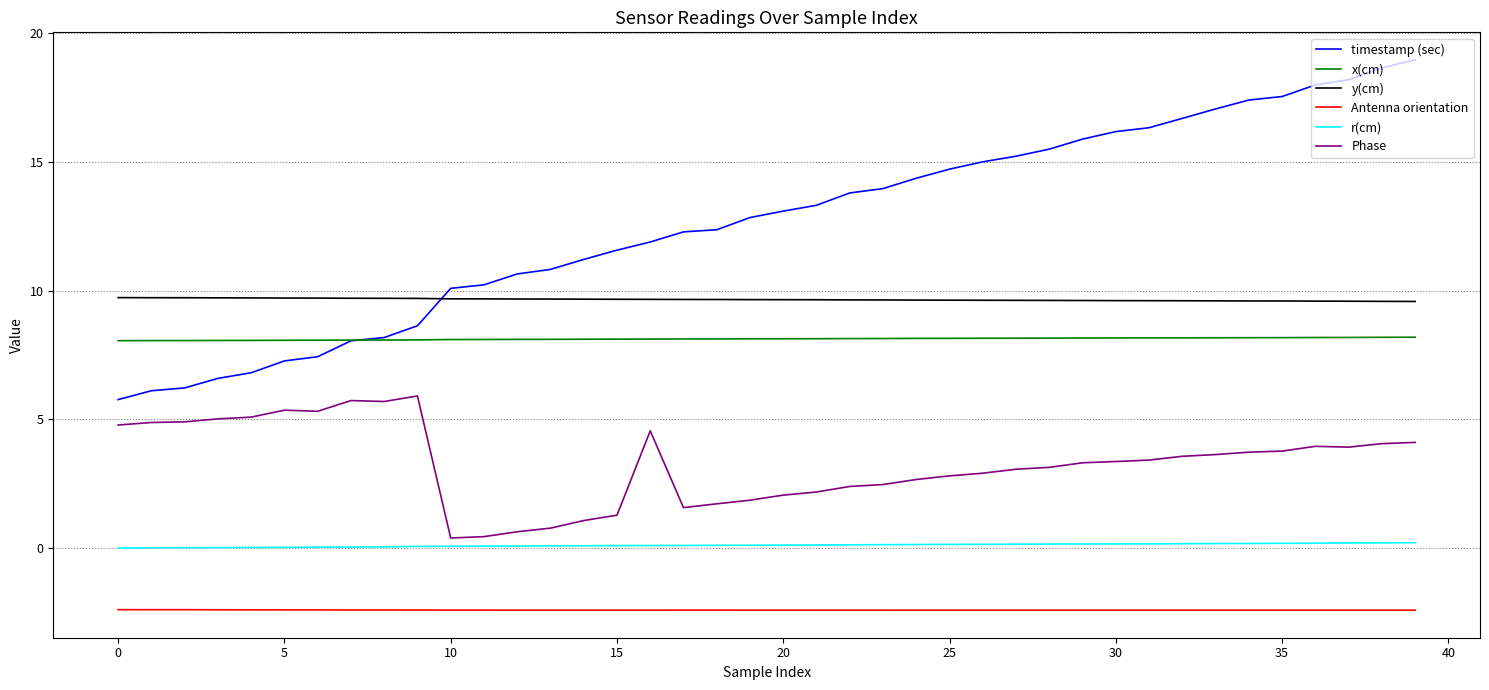

Which series has the largest total across all categories?

timestamp (sec)